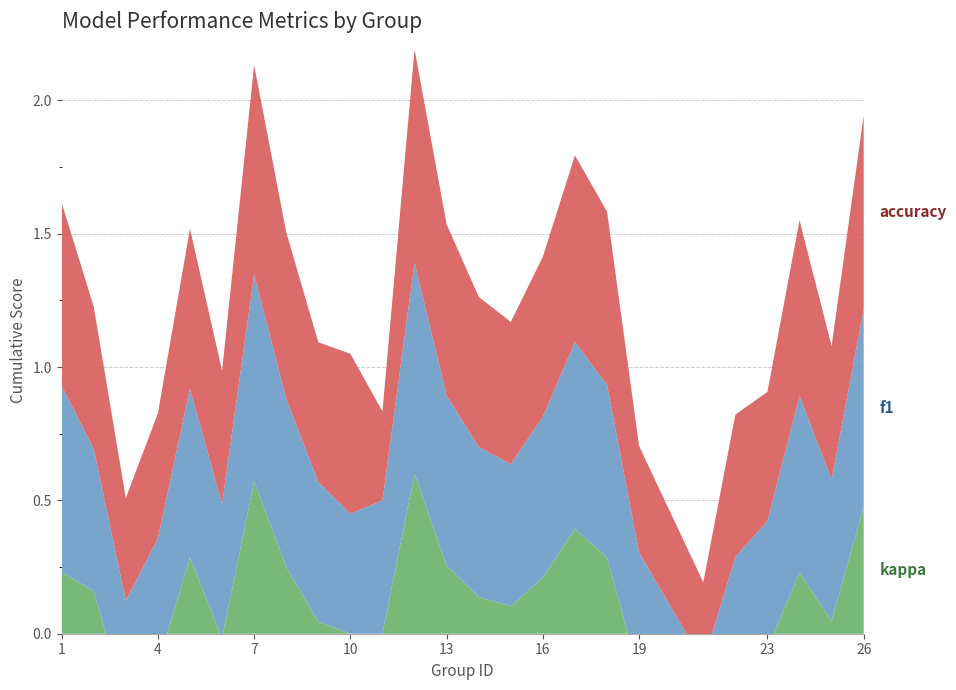

Reading left to right, extract all data points from this chart.

kappa: 0.2	0.2	-0.3	-0.1	0.3	-0.0	0.6	0.2	0.0	0.0	0.0	0.6	0.3	0.1	0.1	0.2	0.4	0.3	-0.2	-0.4	-0.1	-0.1	0.2	0.0	0.5
f1: 0.7	0.5	0.4	0.5	0.6	0.5	0.8	0.6	0.5	0.5	0.5	0.8	0.6	0.6	0.5	0.6	0.7	0.6	0.5	0.3	0.4	0.5	0.7	0.5	0.7
accuracy: 0.7	0.5	0.4	0.5	0.6	0.5	0.8	0.6	0.5	0.6	0.3	0.8	0.6	0.6	0.5	0.6	0.7	0.7	0.4	0.3	0.5	0.5	0.7	0.5	0.7